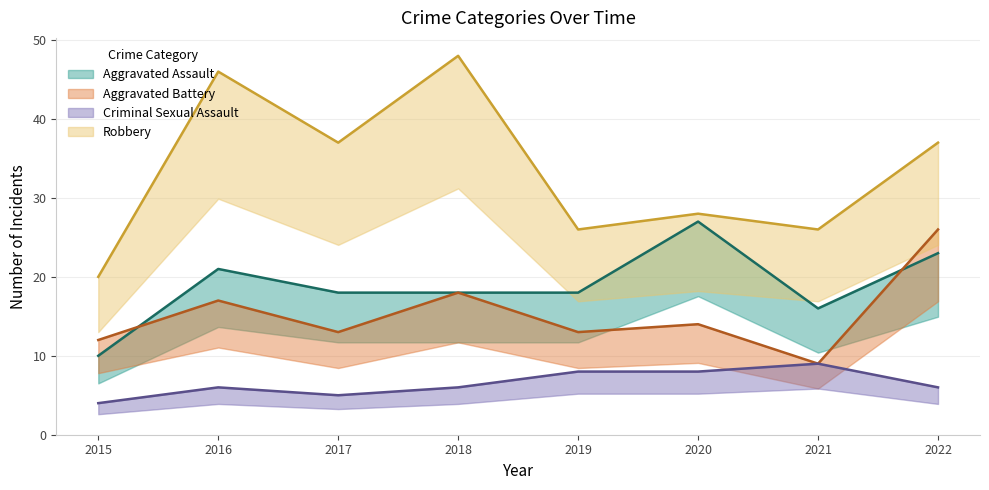

What is the spread (max minus min) of values at 2015?

16